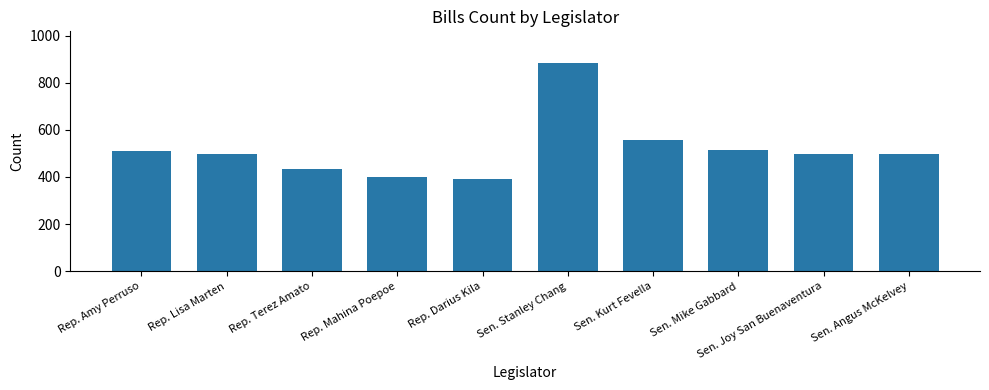

Which category has the highest value across all series?

Sen. Stanley Chang